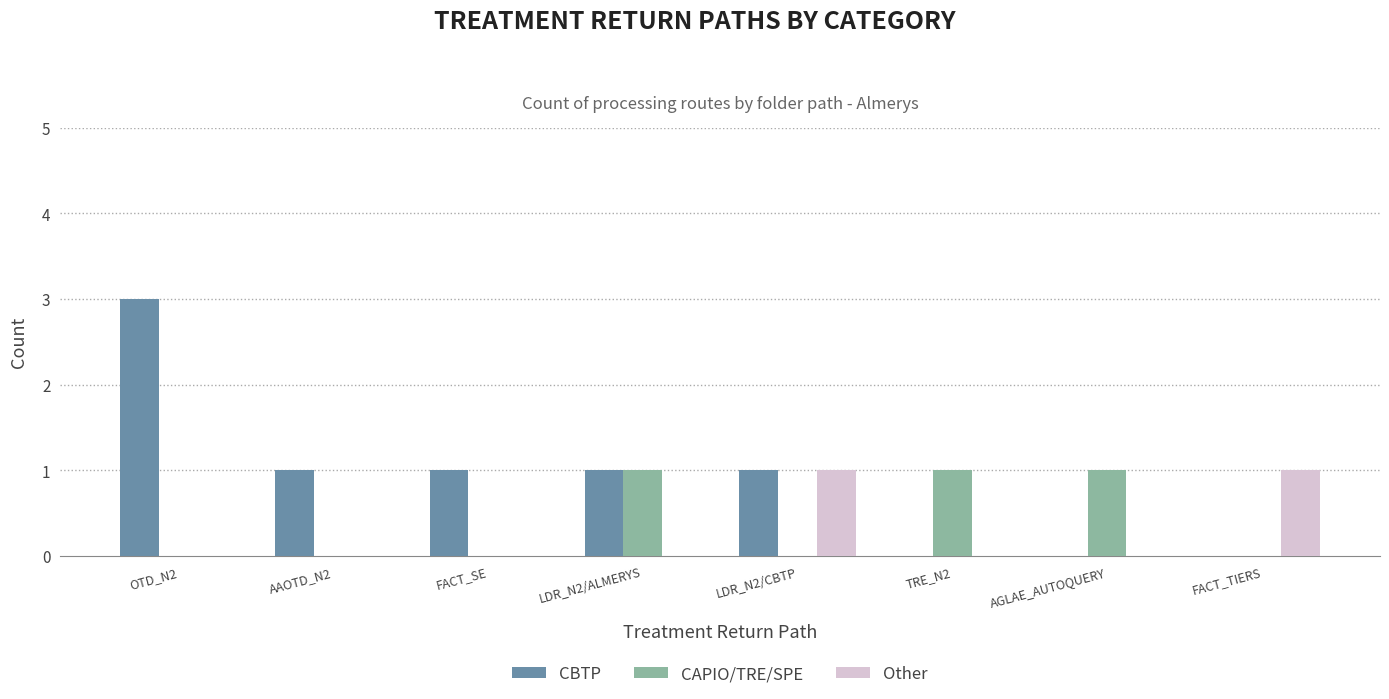

Reading left to right, transcribe all the data shown in this chart.

CBTP: OTD_N2=3	AAOTD_N2=1	FACT_SE=1	LDR_N2/ALMERYS=1	LDR_N2/CBTP=1	TRE_N2=0	AGLAE_AUTOQUERY=0	FACT_TIERS=0
CAPIO/TRE/SPE: OTD_N2=0	AAOTD_N2=0	FACT_SE=0	LDR_N2/ALMERYS=1	LDR_N2/CBTP=0	TRE_N2=1	AGLAE_AUTOQUERY=1	FACT_TIERS=0
Other: OTD_N2=0	AAOTD_N2=0	FACT_SE=0	LDR_N2/ALMERYS=0	LDR_N2/CBTP=1	TRE_N2=0	AGLAE_AUTOQUERY=0	FACT_TIERS=1